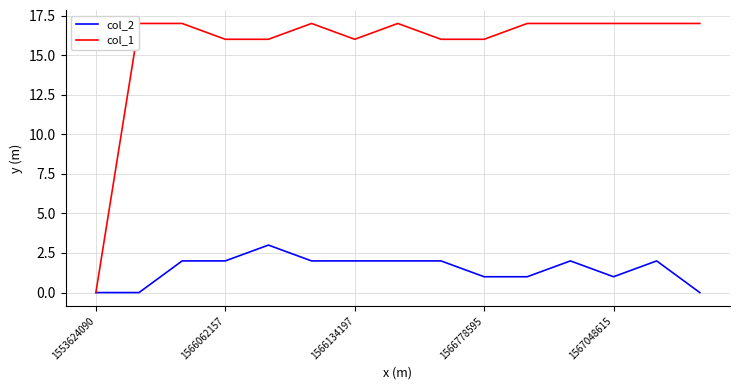

What is the difference between the col_1 values at 10 and 9?

1